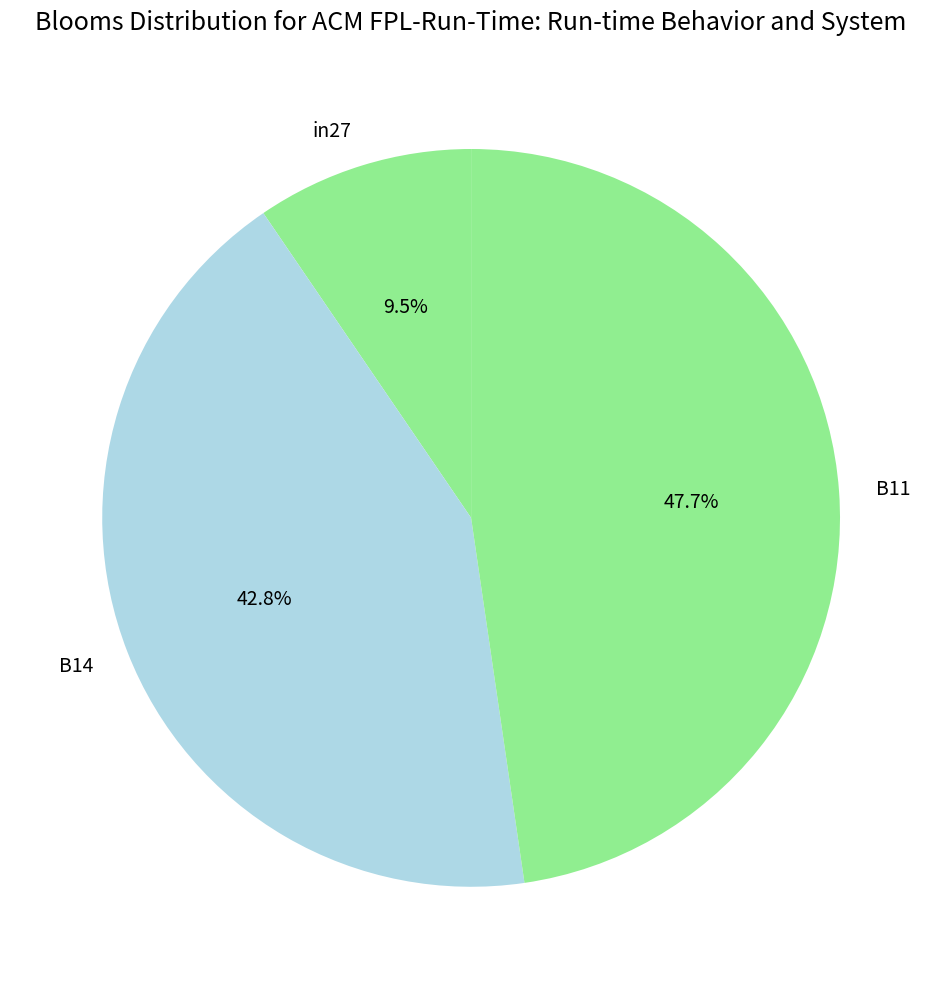

To the nearest percent, what is the average slice percentage?

33%